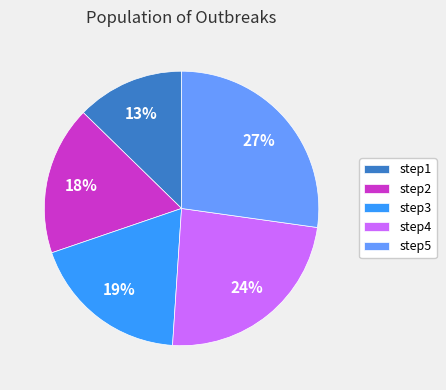

Rank the categories by value from highest to lowest.

step5, step4, step3, step2, step1